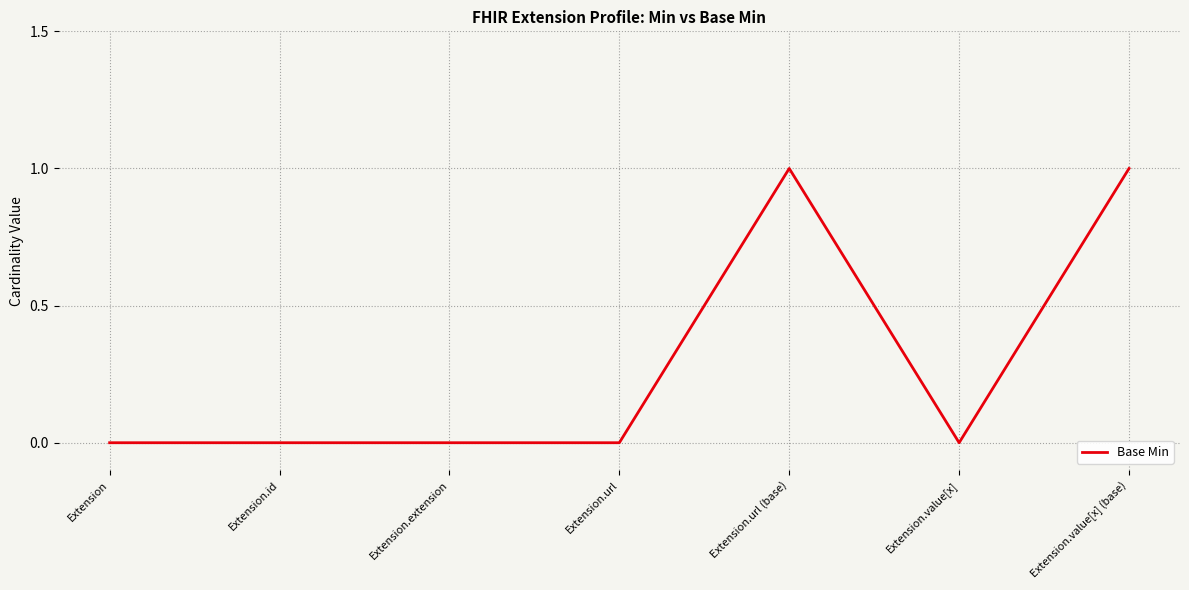

Reading left to right, list all the values displayed in this chart.

0	0	0	0	1	0	1